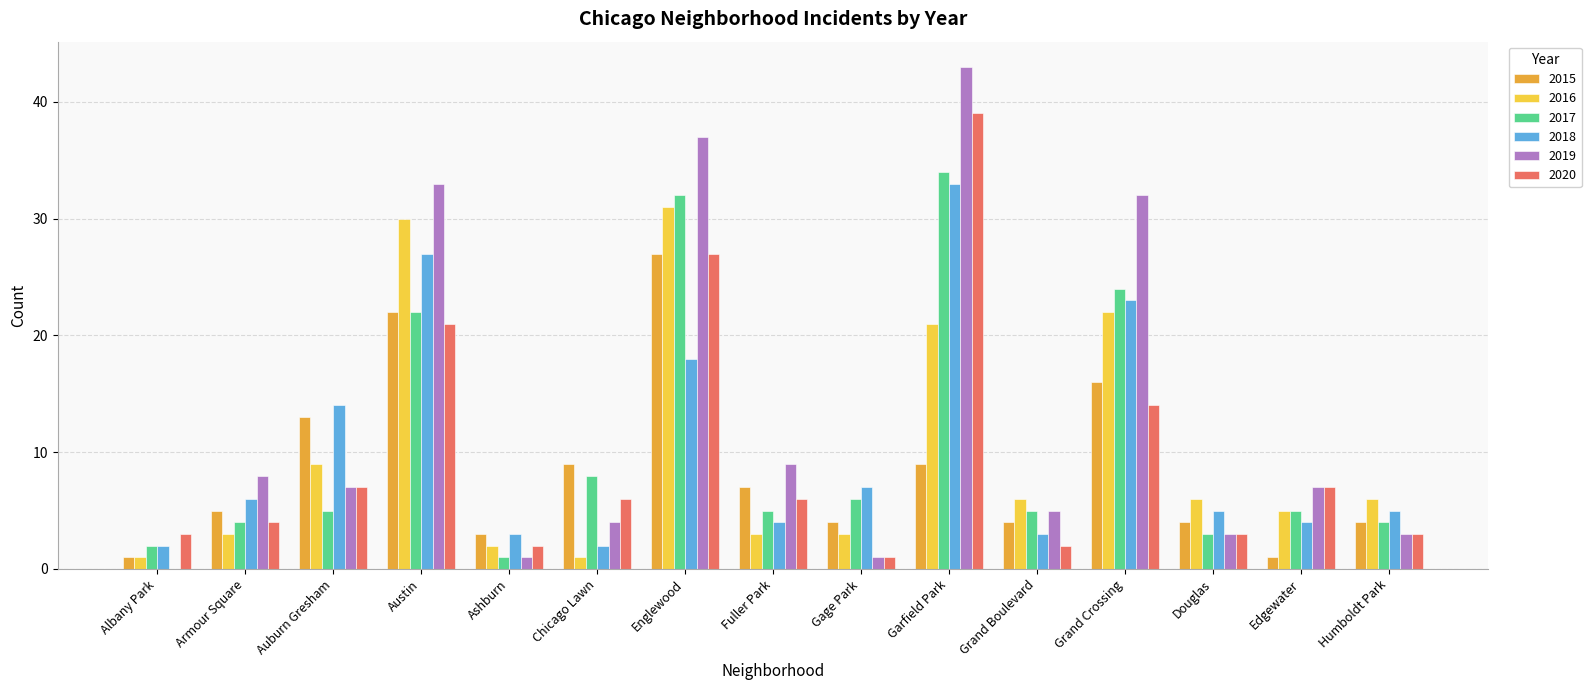

Reading left to right, transcribe all the data shown in this chart.

2015: Albany Park=1	Armour Square=5	Auburn Gresham=13	Austin=22	Ashburn=3	Chicago Lawn=9	Englewood=27	Fuller Park=7	Gage Park=4	Garfield Park=9	Grand Boulevard=4	Grand Crossing=16	Douglas=4	Edgewater=1	Humboldt Park=4
2016: Albany Park=1	Armour Square=3	Auburn Gresham=9	Austin=30	Ashburn=2	Chicago Lawn=1	Englewood=31	Fuller Park=3	Gage Park=3	Garfield Park=21	Grand Boulevard=6	Grand Crossing=22	Douglas=6	Edgewater=5	Humboldt Park=6
2017: Albany Park=2	Armour Square=4	Auburn Gresham=5	Austin=22	Ashburn=1	Chicago Lawn=8	Englewood=32	Fuller Park=5	Gage Park=6	Garfield Park=34	Grand Boulevard=5	Grand Crossing=24	Douglas=3	Edgewater=5	Humboldt Park=4
2018: Albany Park=2	Armour Square=6	Auburn Gresham=14	Austin=27	Ashburn=3	Chicago Lawn=2	Englewood=18	Fuller Park=4	Gage Park=7	Garfield Park=33	Grand Boulevard=3	Grand Crossing=23	Douglas=5	Edgewater=4	Humboldt Park=5
2019: Albany Park=0	Armour Square=8	Auburn Gresham=7	Austin=33	Ashburn=1	Chicago Lawn=4	Englewood=37	Fuller Park=9	Gage Park=1	Garfield Park=43	Grand Boulevard=5	Grand Crossing=32	Douglas=3	Edgewater=7	Humboldt Park=3
2020: Albany Park=3	Armour Square=4	Auburn Gresham=7	Austin=21	Ashburn=2	Chicago Lawn=6	Englewood=27	Fuller Park=6	Gage Park=1	Garfield Park=39	Grand Boulevard=2	Grand Crossing=14	Douglas=3	Edgewater=7	Humboldt Park=3